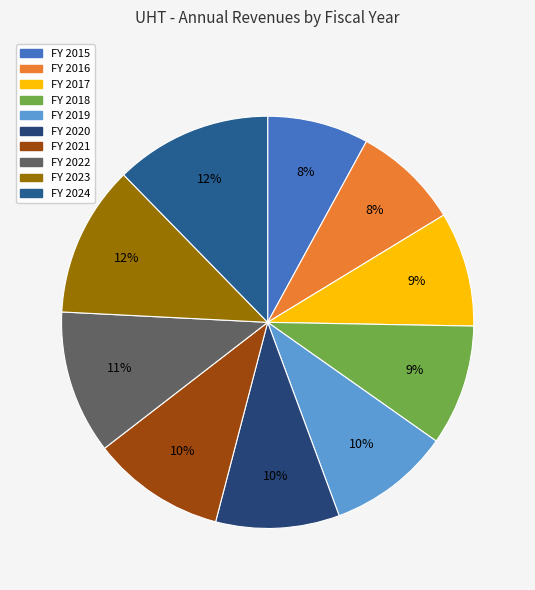

Is there any slice that represents more than half of the pie?

No